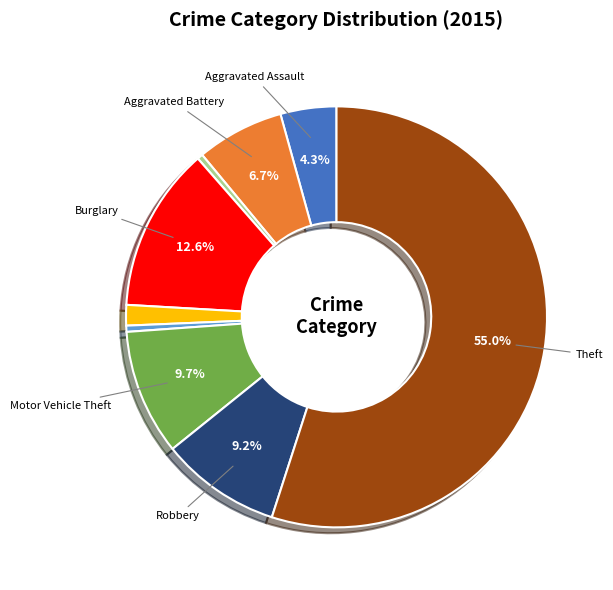

How many segments does this pie chart have?

9